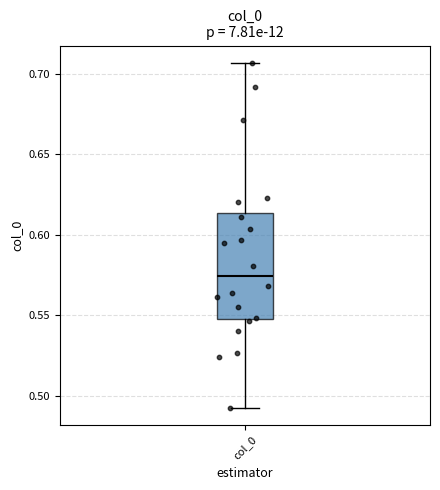

Where does the lower whisker of the box for col_0 end on the y-axis? The values are not printed on the chart, so give them approximately, as read against the axis.

0.495